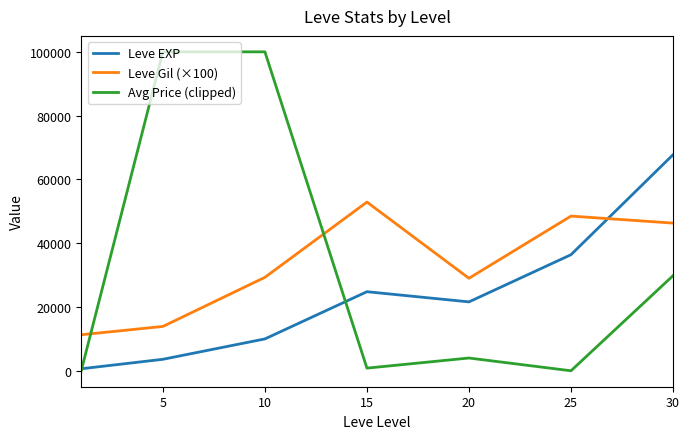

Which series has the widest spread of values?

Avg Price (clipped)